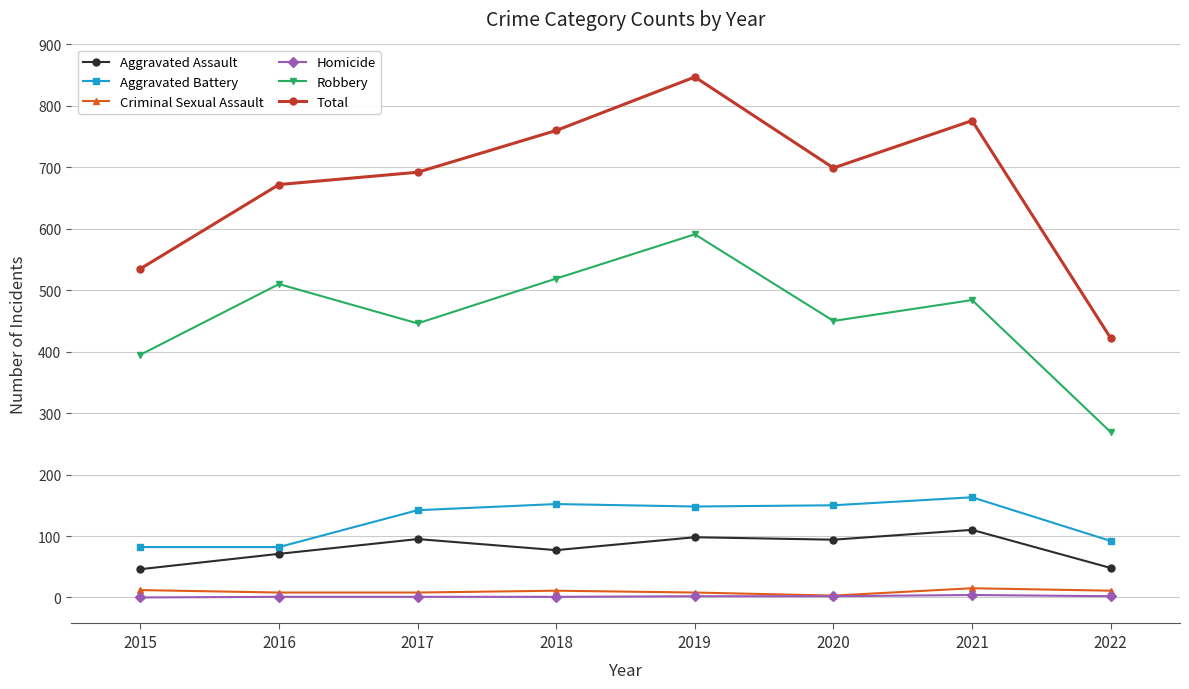

What is the sum of the Criminal Sexual Assault values at 2022 and 2015?

23